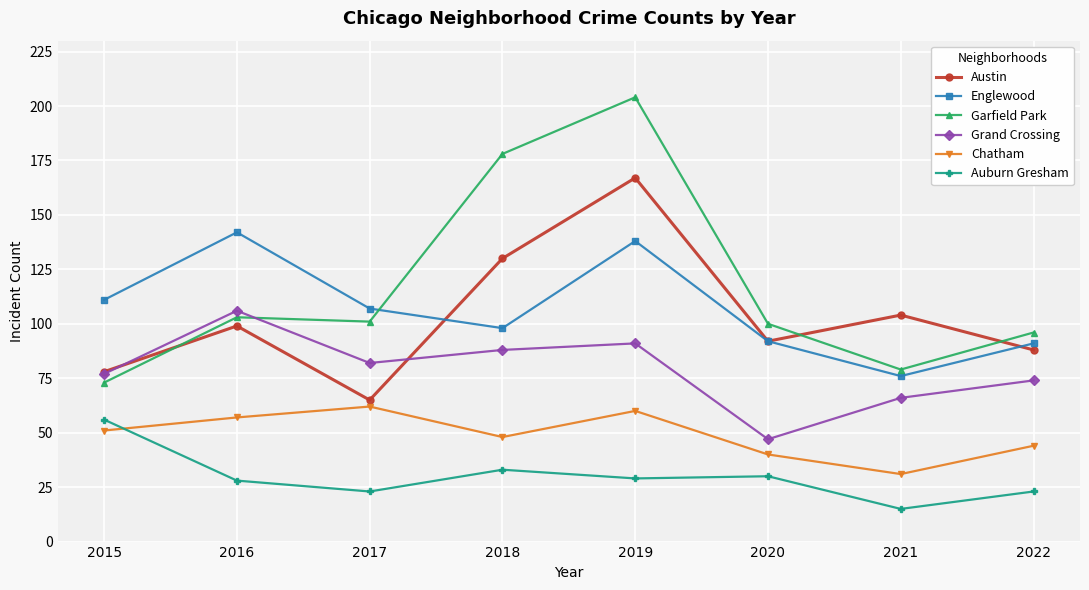

How many interior local peaks does the Garfield Park series have?

2